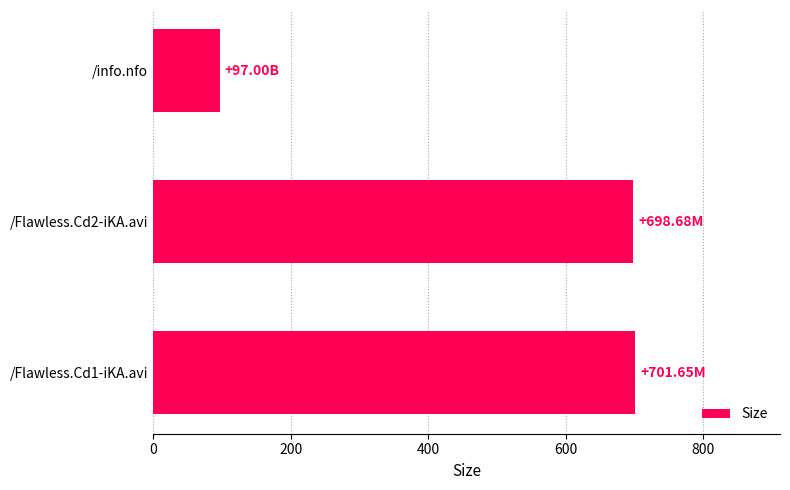

What is the average value?

499.1